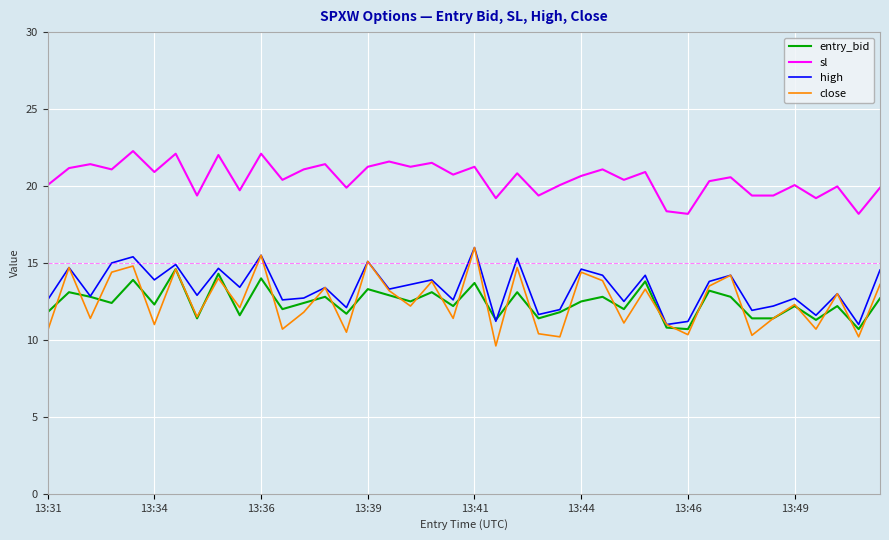

Which series has the largest total across all categories?

sl